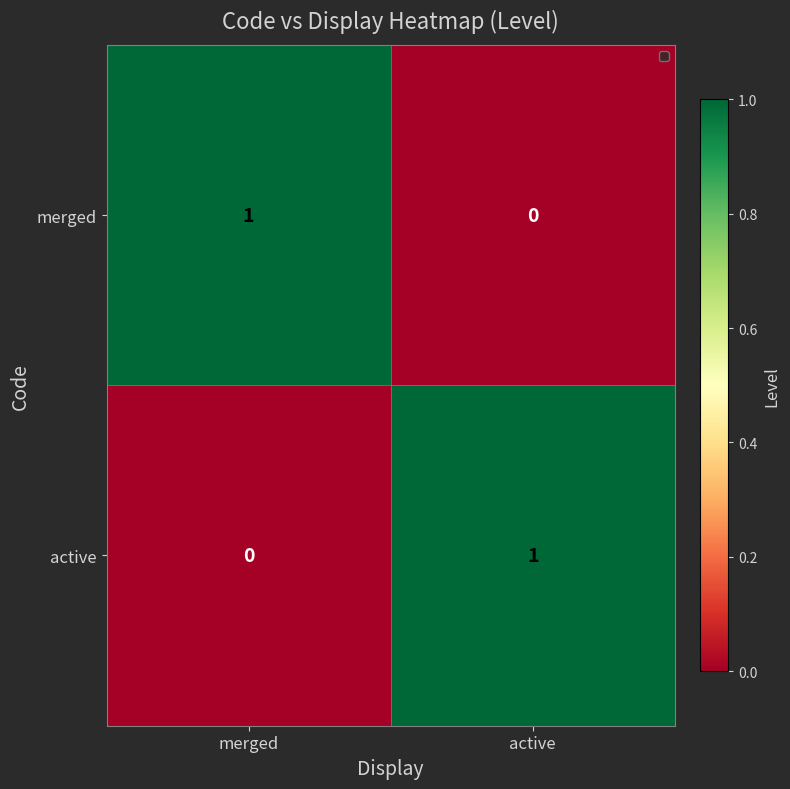

At active, list the series in order from largest to smallest.

active, merged